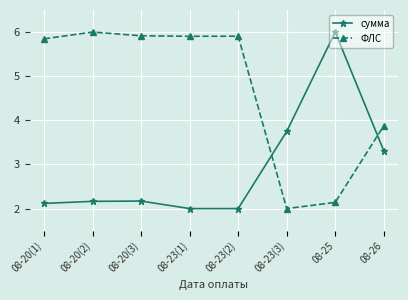

How many ФЛС values are between 3 and 5?

1